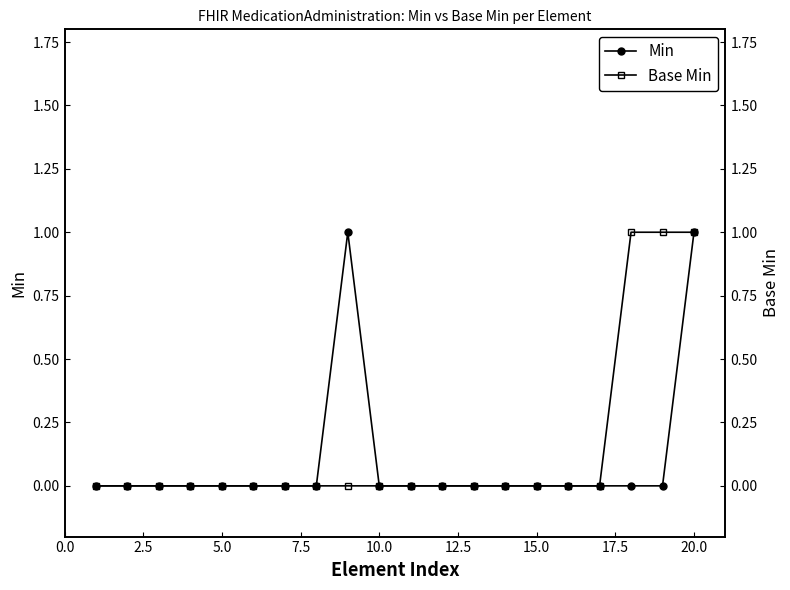

The value of Min at 20.0 is 1. True or false?

True